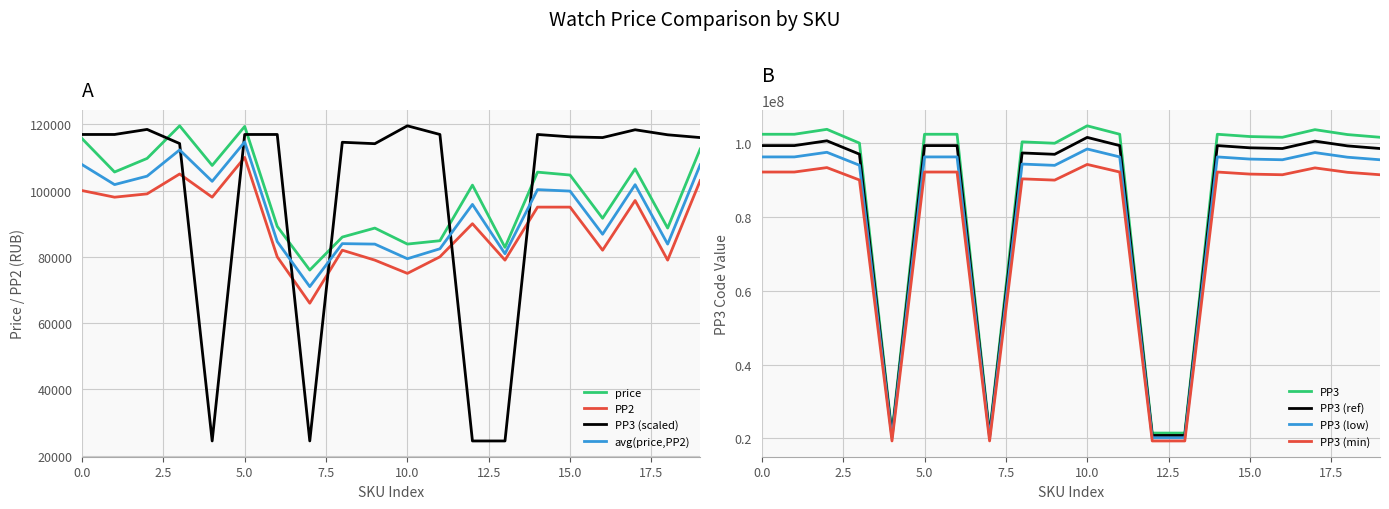

What is the lowest value of the price series?

76000.0